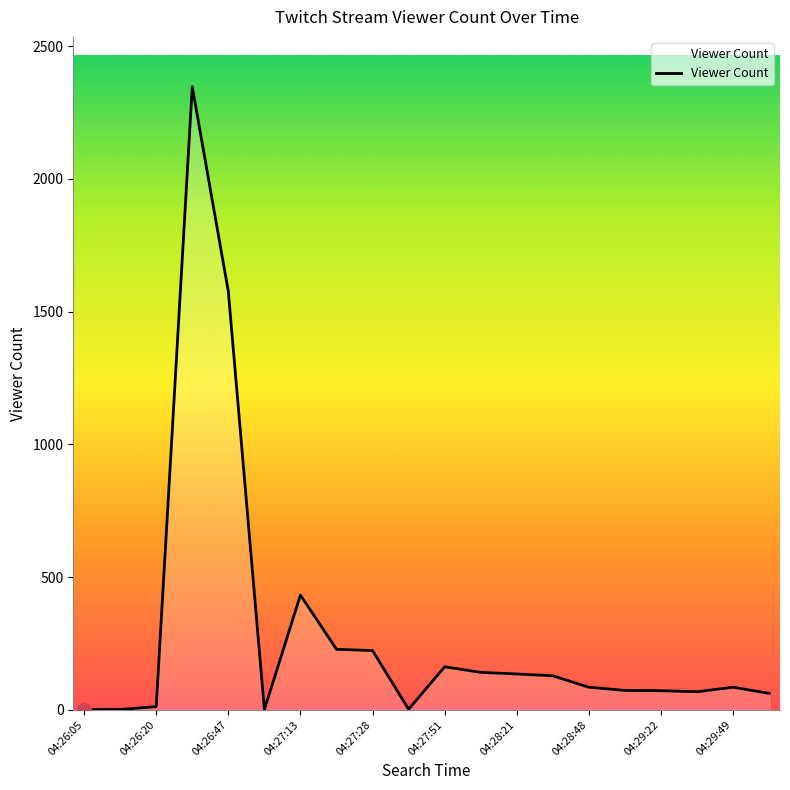

What is the difference between the maximum and minimum values?

2346